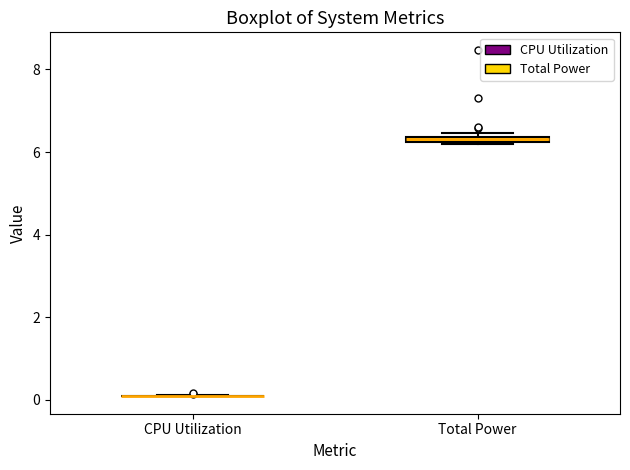

Where is the upper edge of the box for Total Power on the y-axis? The values are not printed on the chart, so give them approximately, as read against the axis.

6.4